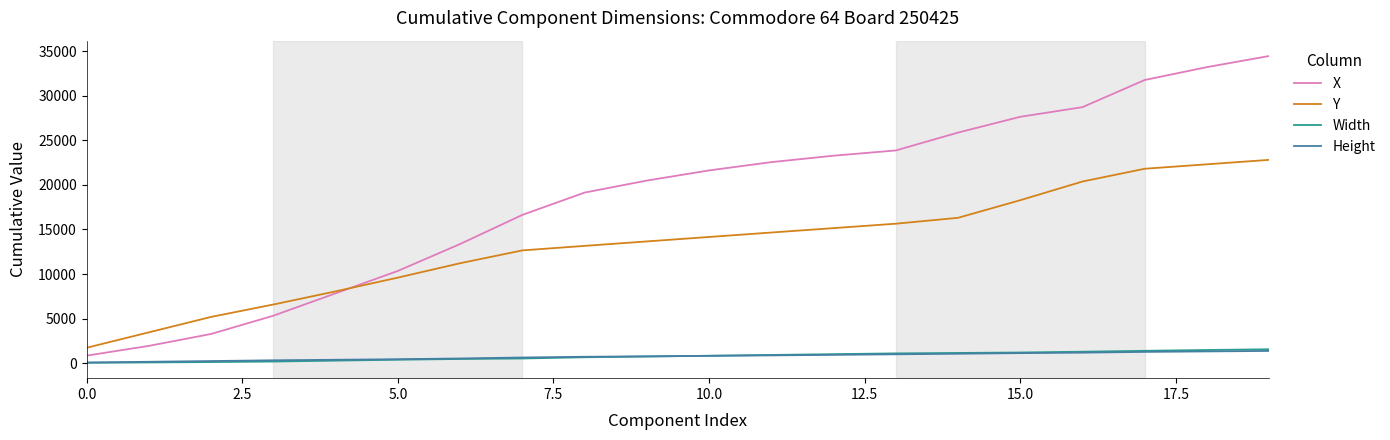

True or false: Height and X cross at least once.

False